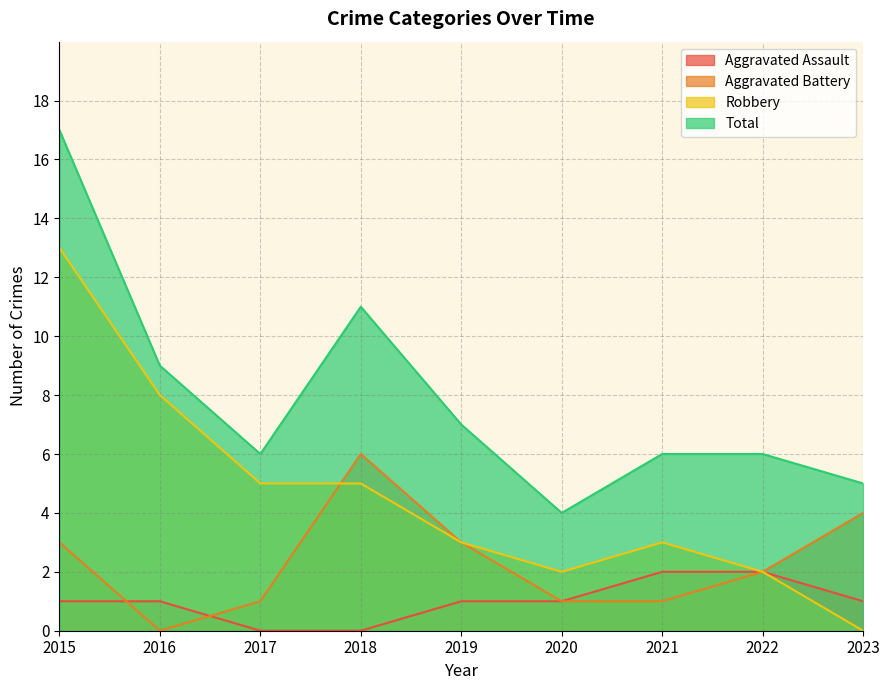

What is the difference between the highest and lowest values at 2021?

5